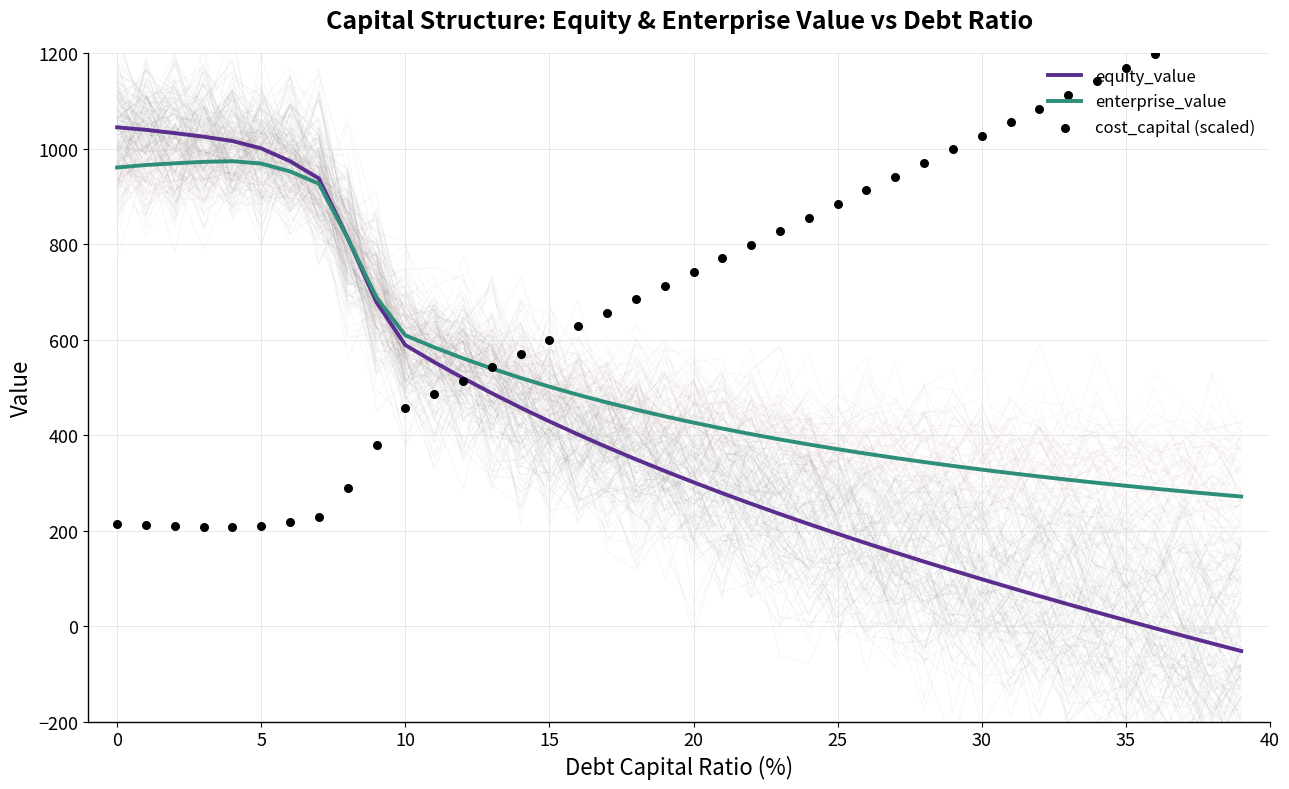

Which series has the largest Y range (max minus min)?

equity_value